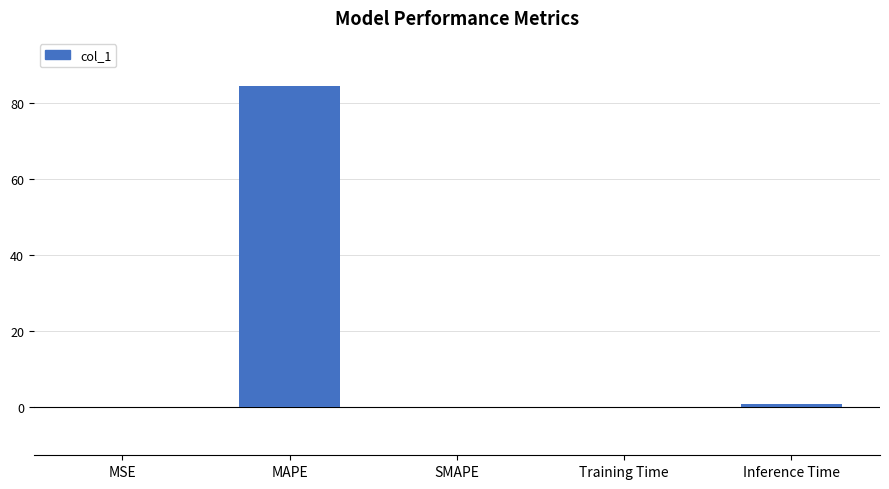

Which has a higher value, MAPE or Inference Time?

MAPE